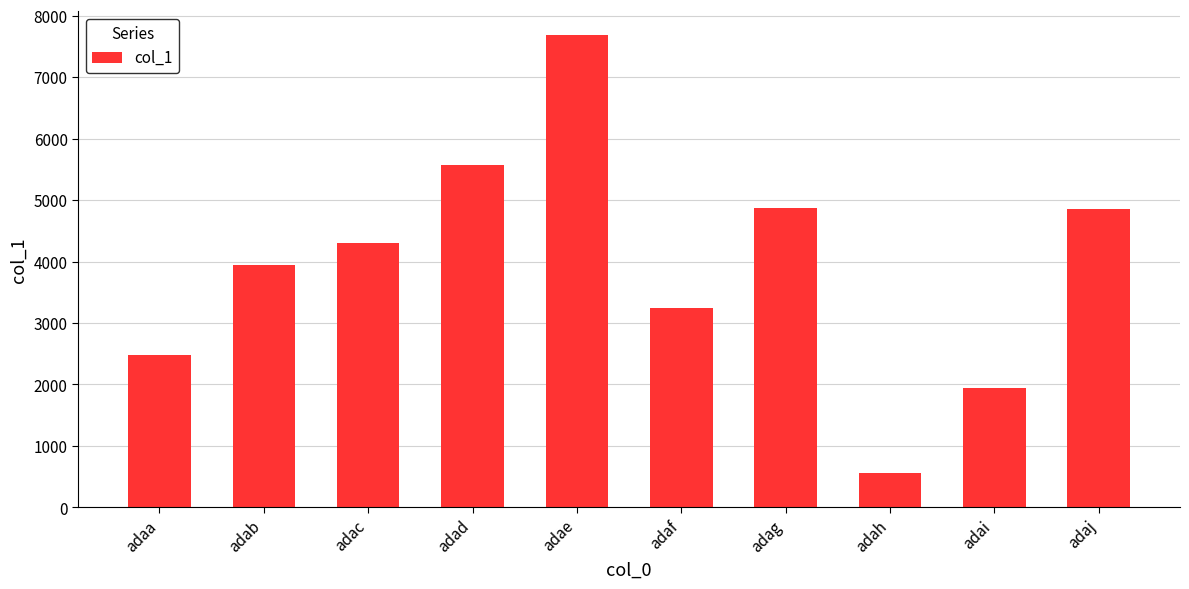

The chart shows a value of 3939 at adab. True or false?

True